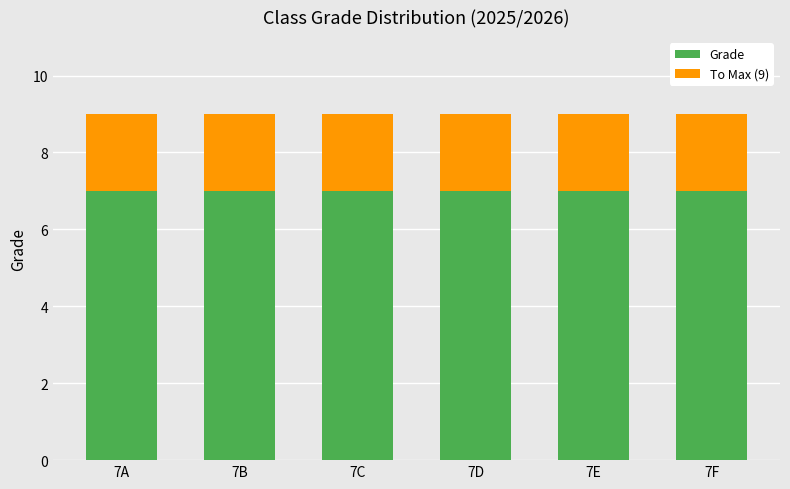

What is the minimum value for Grade?

7